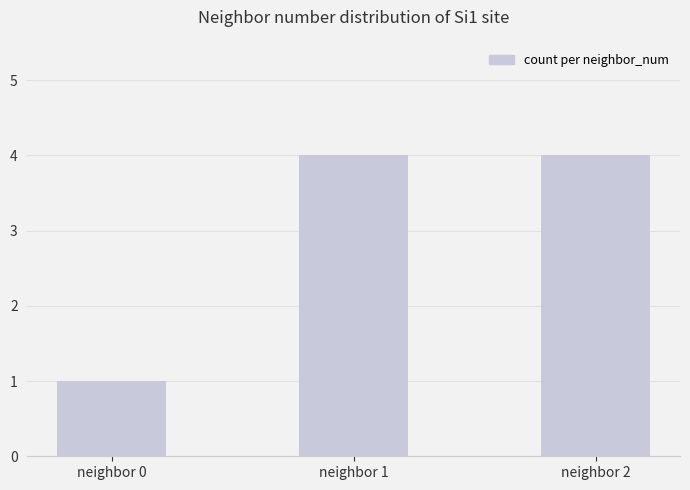

Reading right to left, extract all data points from this chart.

4	4	1